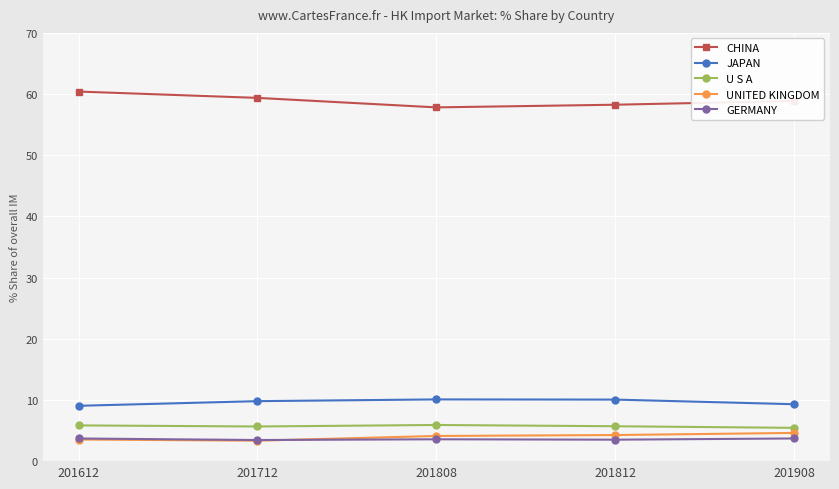

True or false: U S A has a value of 5.7 at 201812.

True